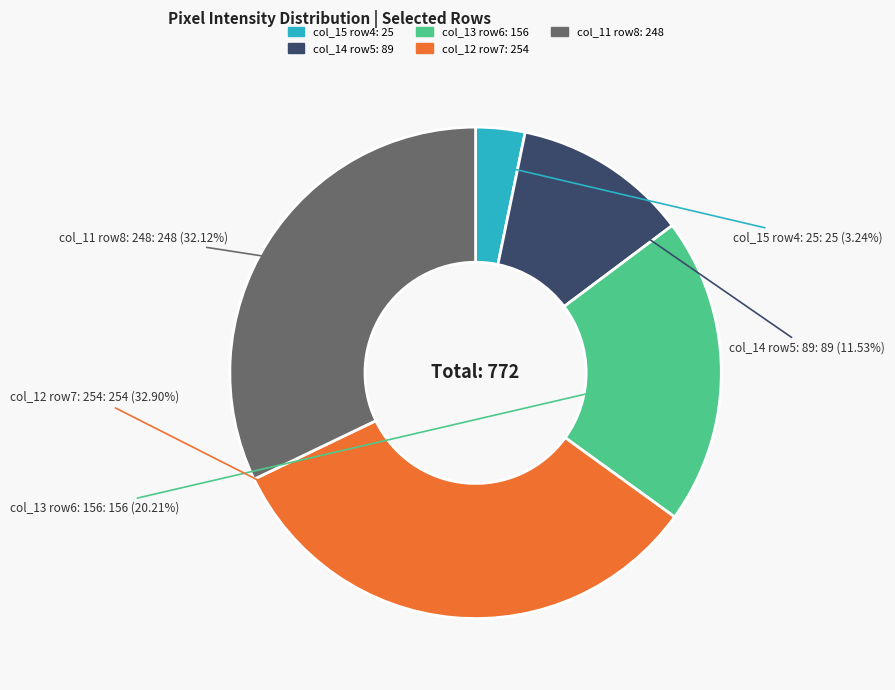

Is there a majority slice in this chart?

No